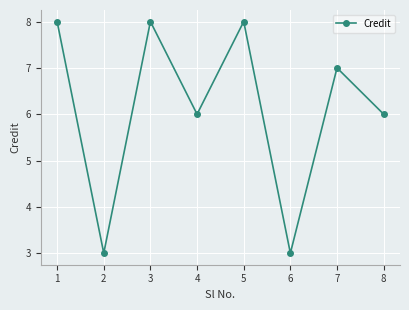

How many categories are shown in the chart?

8